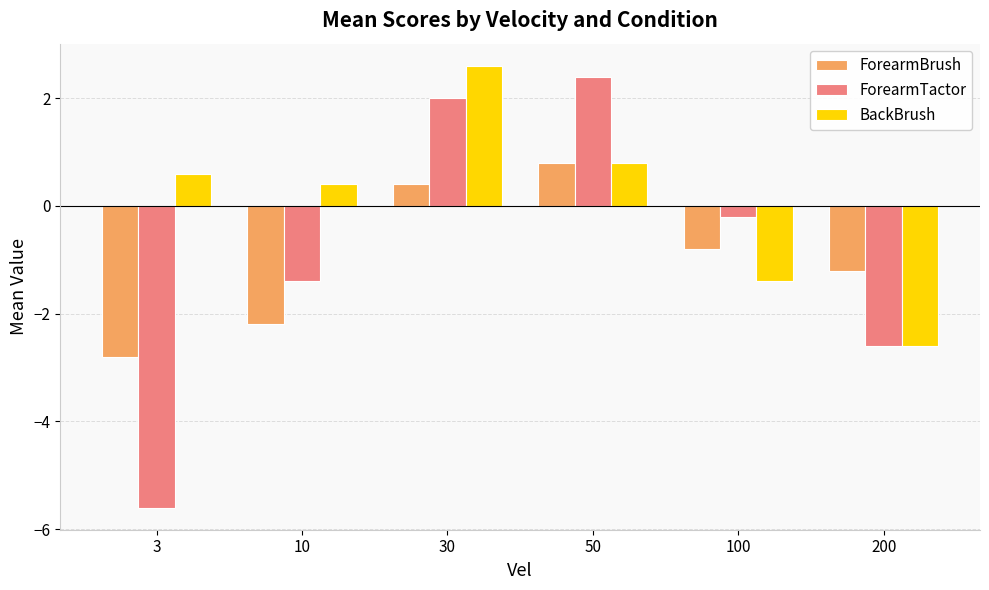

What is the sum of all BackBrush values?

0.4